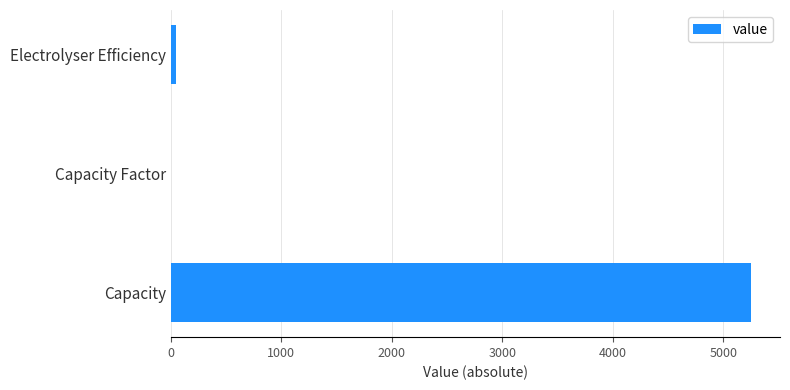

True or false: the data shows 5251.0 at Capacity.

True